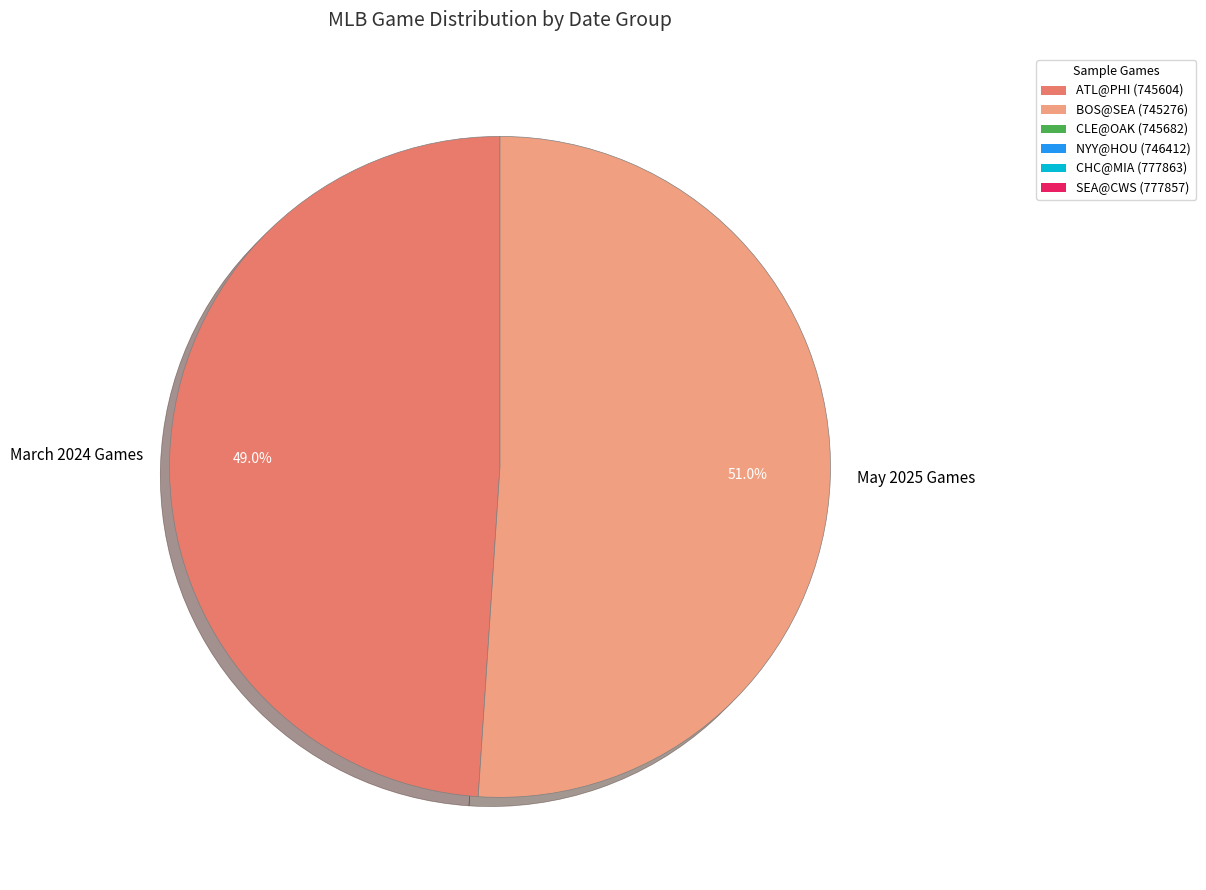

Rank the categories by value from highest to lowest.

May 2025 Games, March 2024 Games